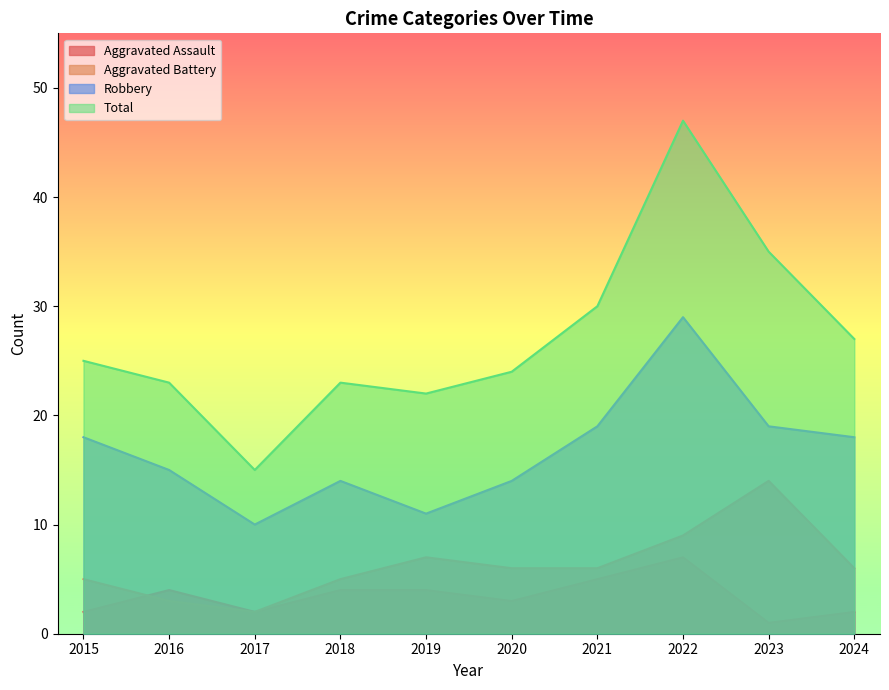

At which category does the chart reach its minimum across all series?

2023